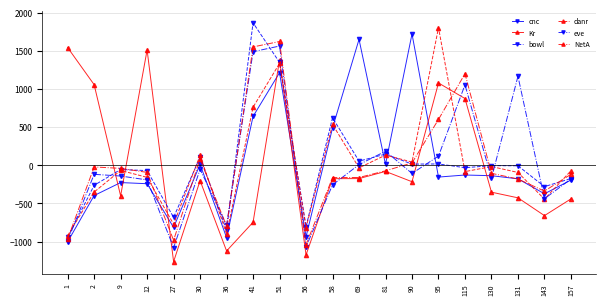

At which category does Kr reach its first local peak?

12